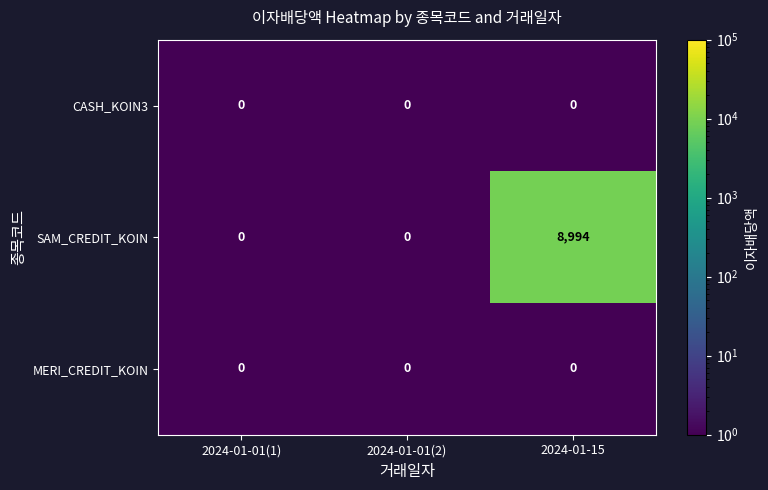

At which category is the sum across all series the highest?

2024-01-15